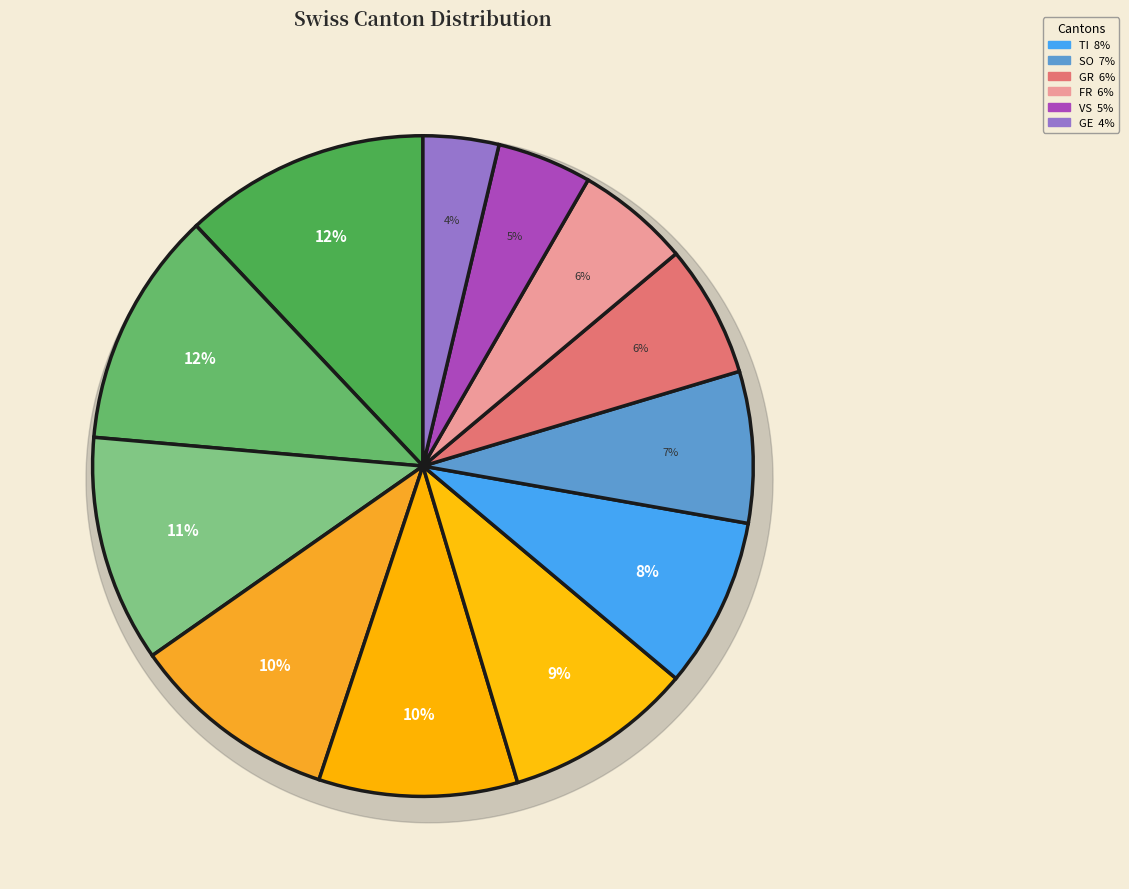

The GE slice represents 4% of the pie. True or false?

True